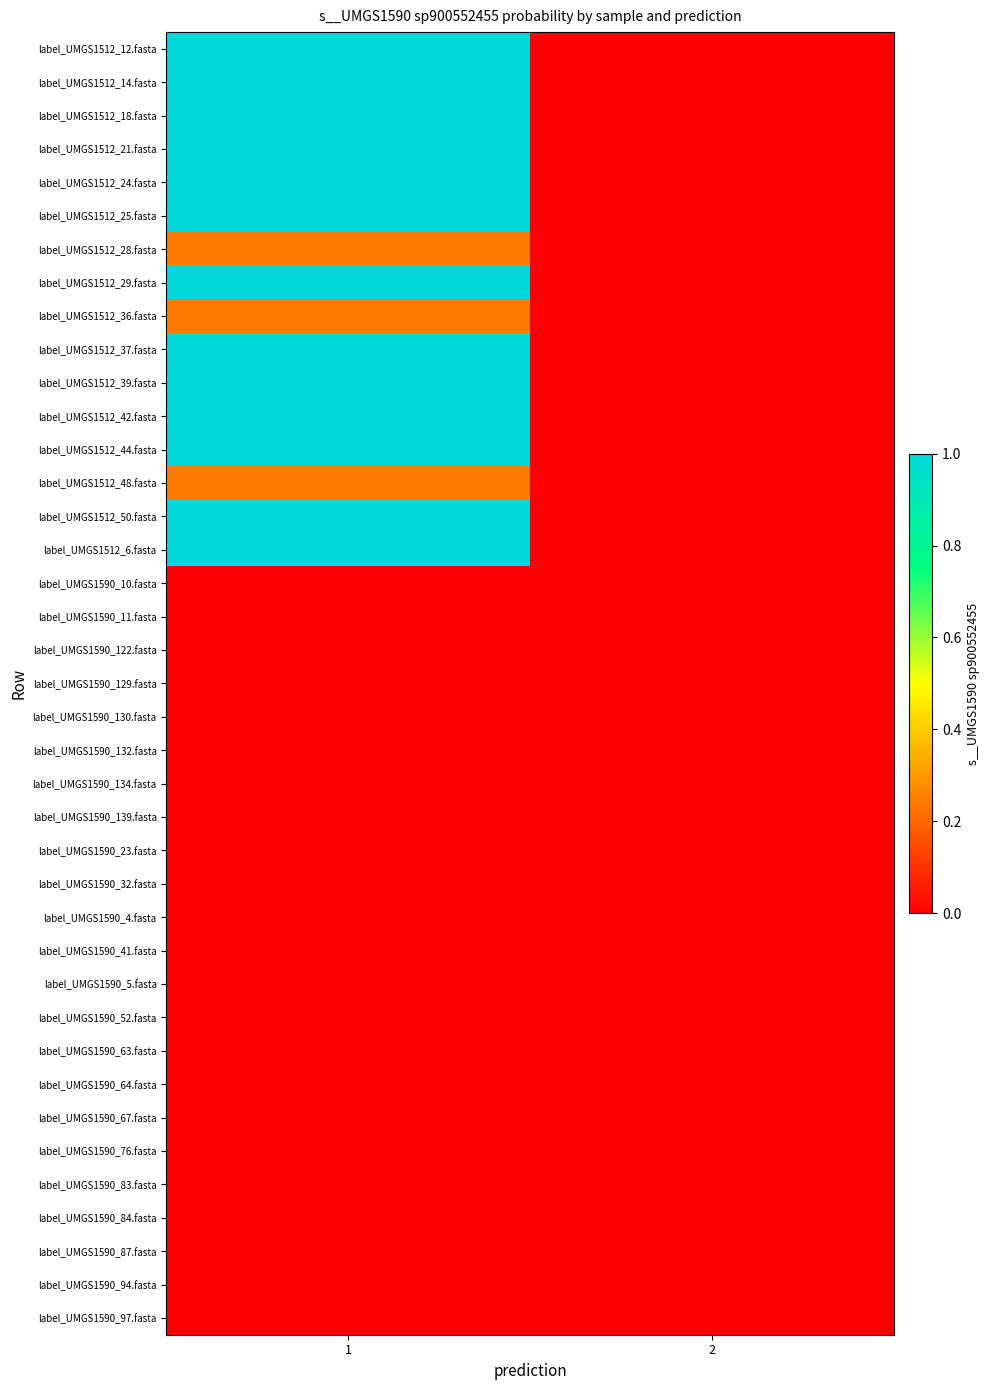

Which series has the largest range (max minus min)?

label_UMGS1512_12.fasta